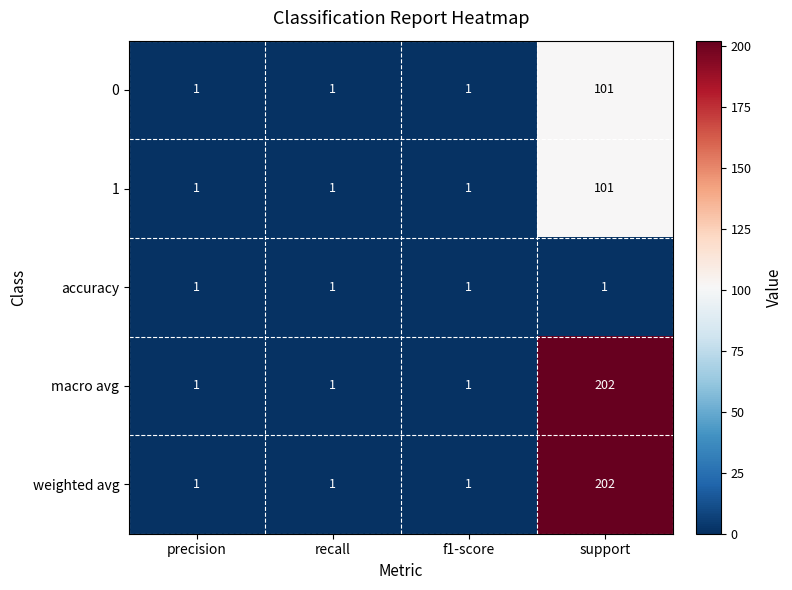

What is the spread (max minus min) of values at support?

201